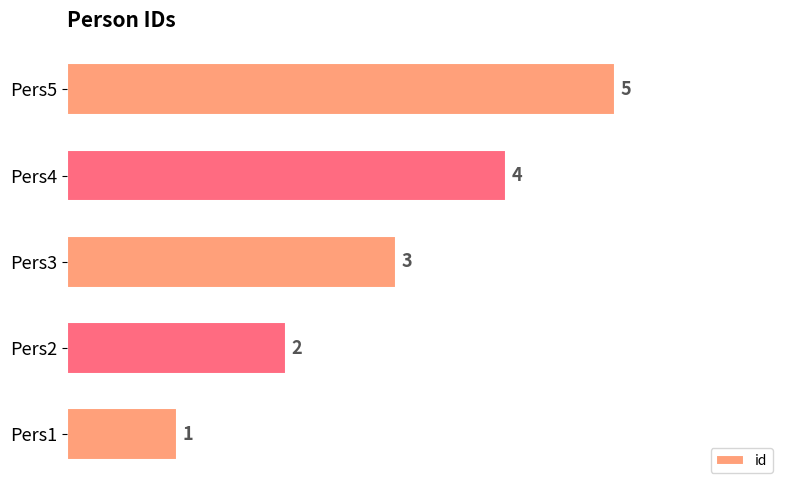

Count the values in the range 2 to 4.

3